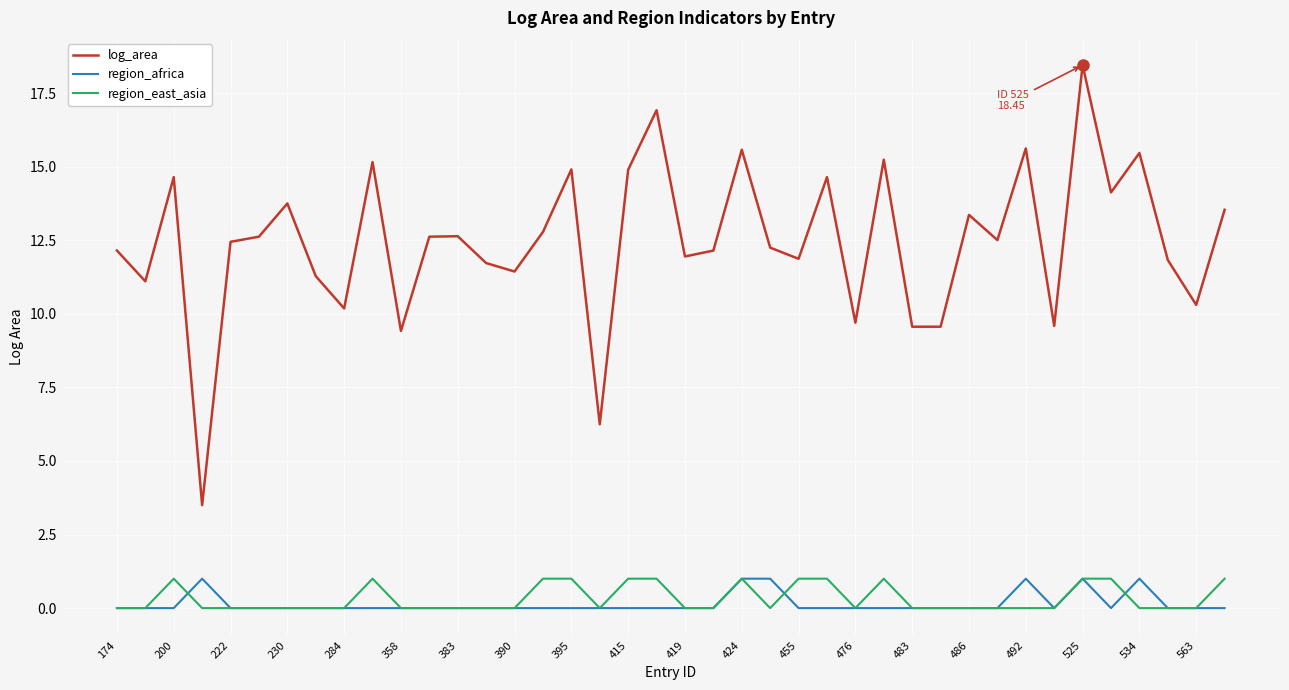

True or false: log_area and region_africa intersect in this chart.

False